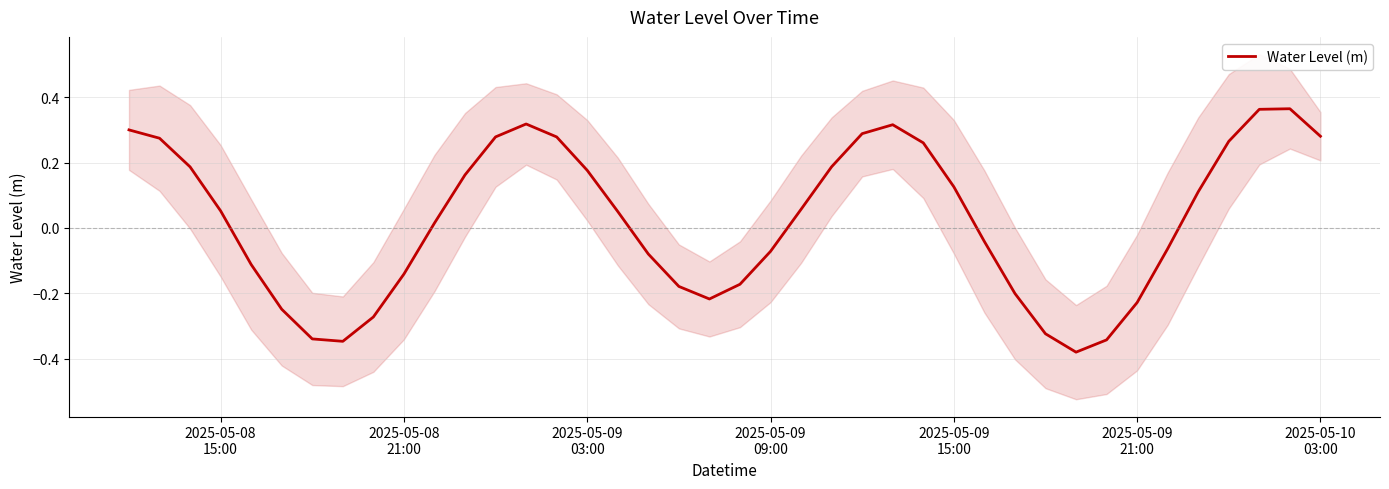

Reading left to right, transcribe all the data shown in this chart.

0.3	0.3	0.2	0.1	-0.1	-0.2	-0.3	-0.3	-0.3	-0.1	0.0	0.2	0.3	0.3	0.3	0.2	0.1	-0.1	-0.2	-0.2	-0.2	-0.1	0.1	0.2	0.3	0.3	0.3	0.1	-0.0	-0.2	-0.3	-0.4	-0.3	-0.2	-0.1	0.1	0.3	0.4	0.4	0.3